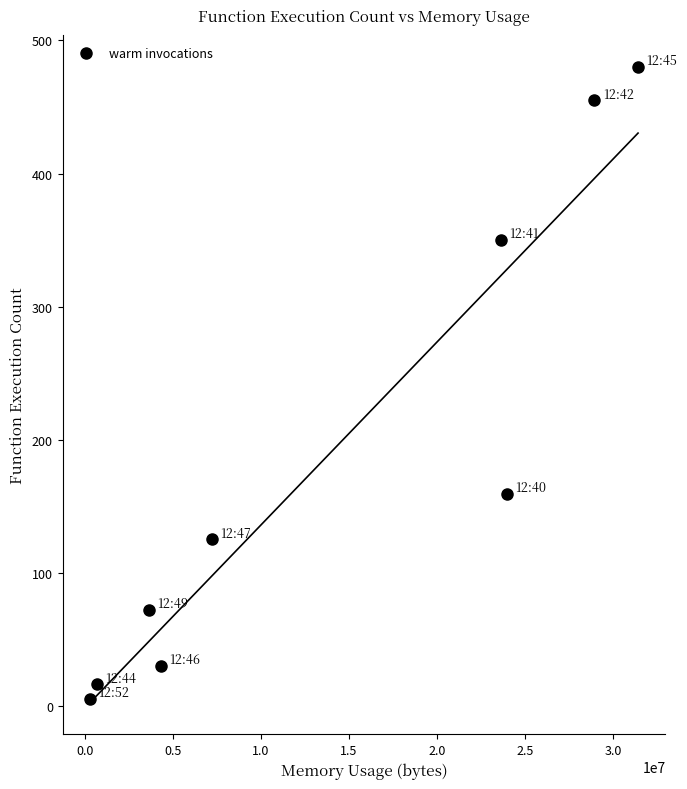

What Y value in the scatter plot is closest to 242?

159